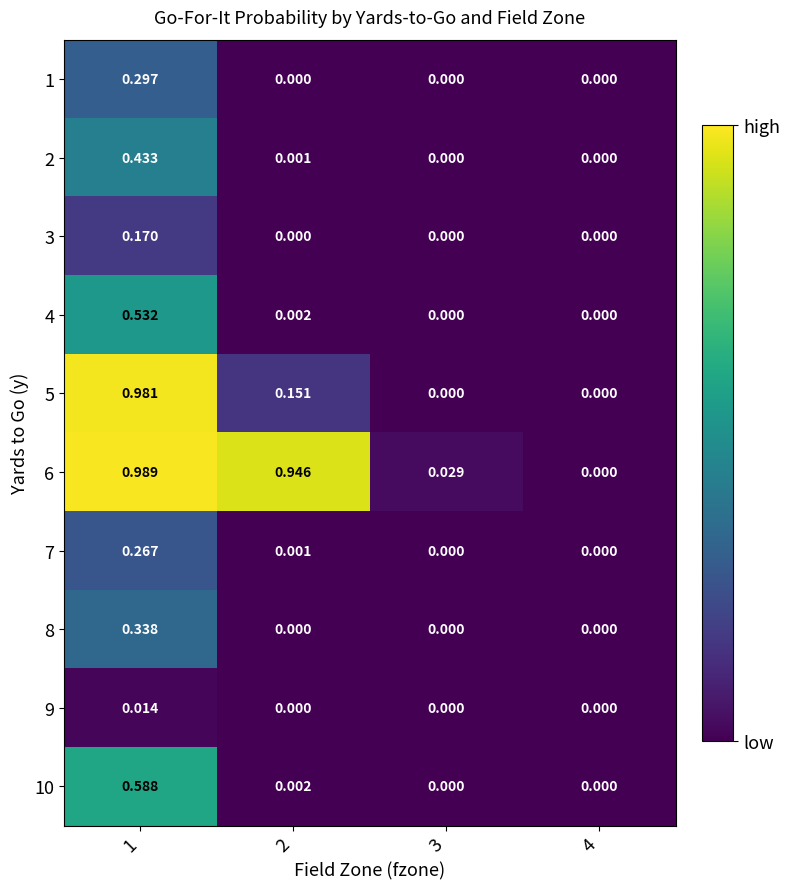

What is the maximum value shown in the chart?

1.0